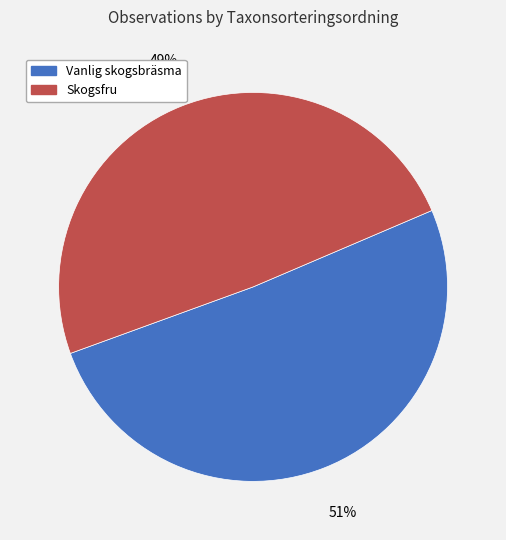

What is the largest slice in the pie chart?

Vanlig skogsbräsma